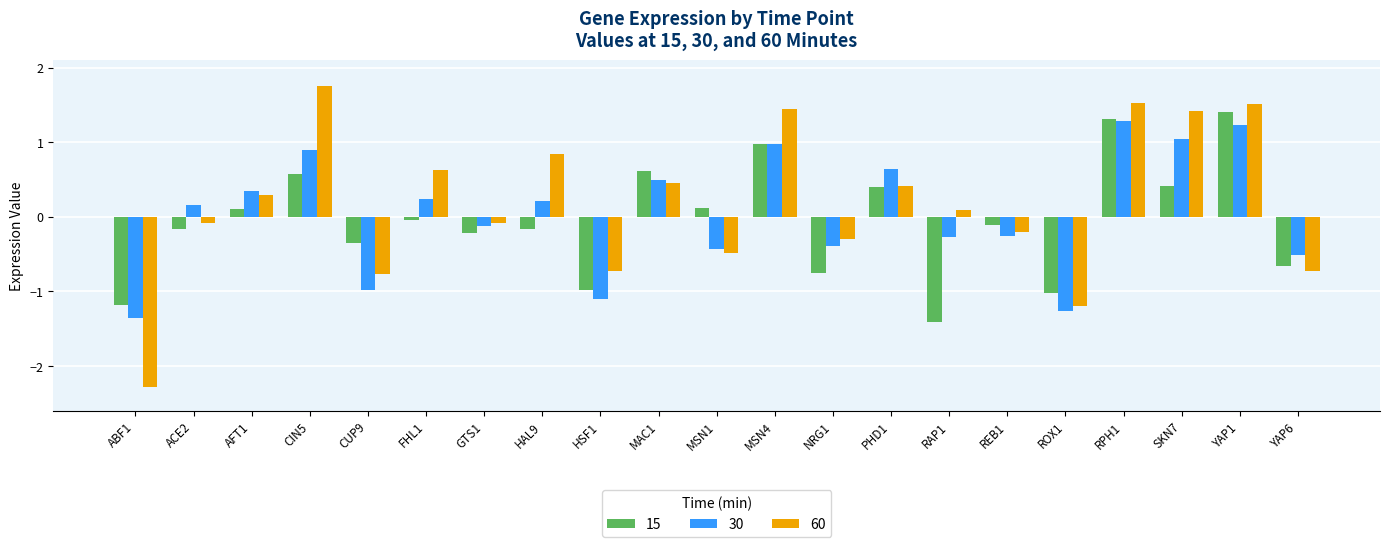

What is the sum of the 60 values at RPH1 and MSN1?

1.0